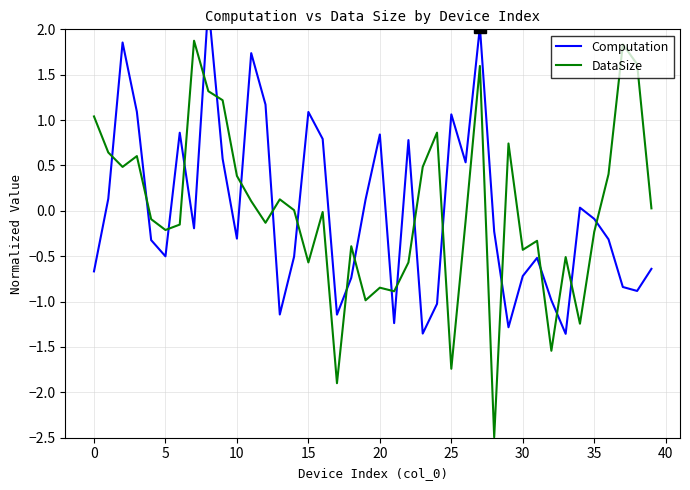

Which series has the largest total across all categories?

DataSize